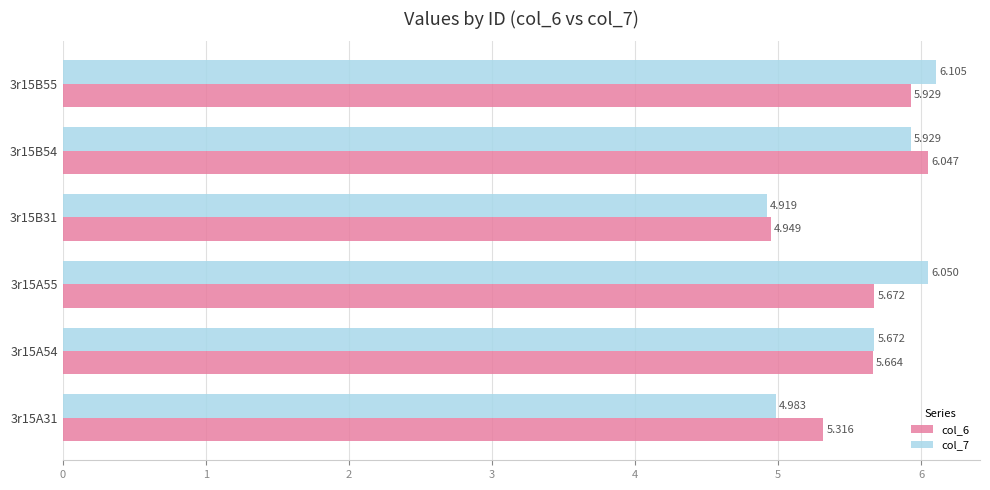

Is the value of col_6 at 3r15A55 greater than the value of col_7 at 3r15B55?

No